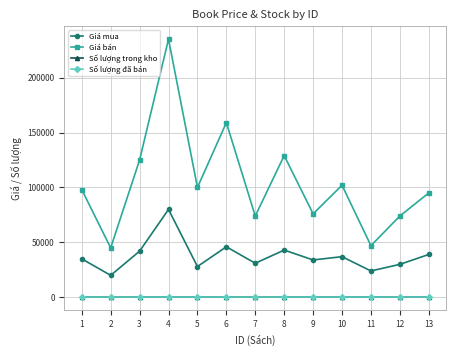

True or false: Giá bán has a value of 76000 at 9.

True